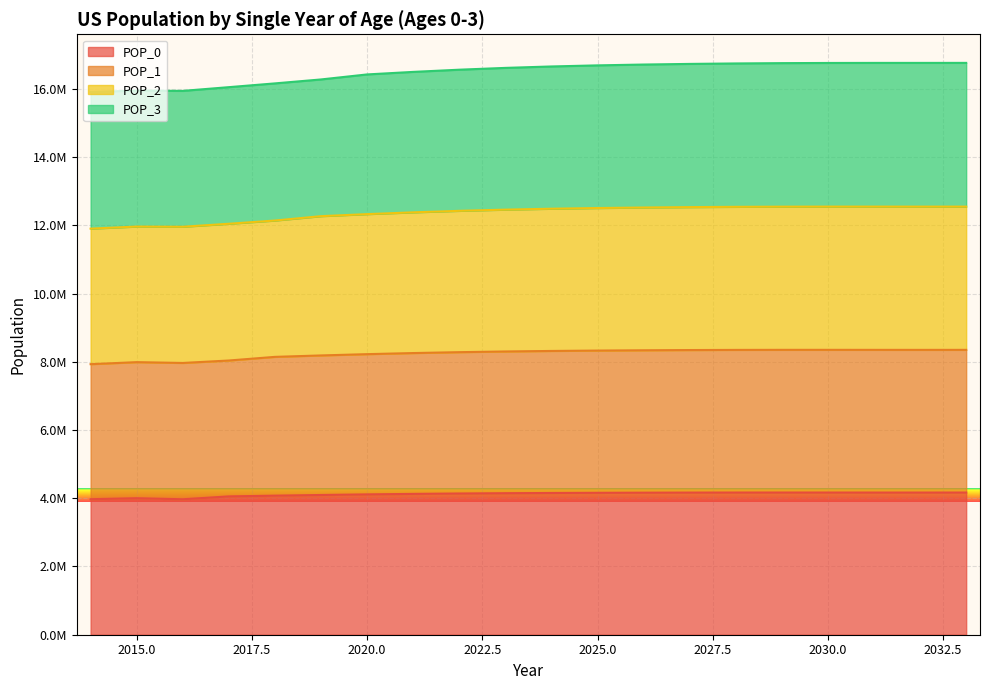

How many categories are shown in the chart?

20